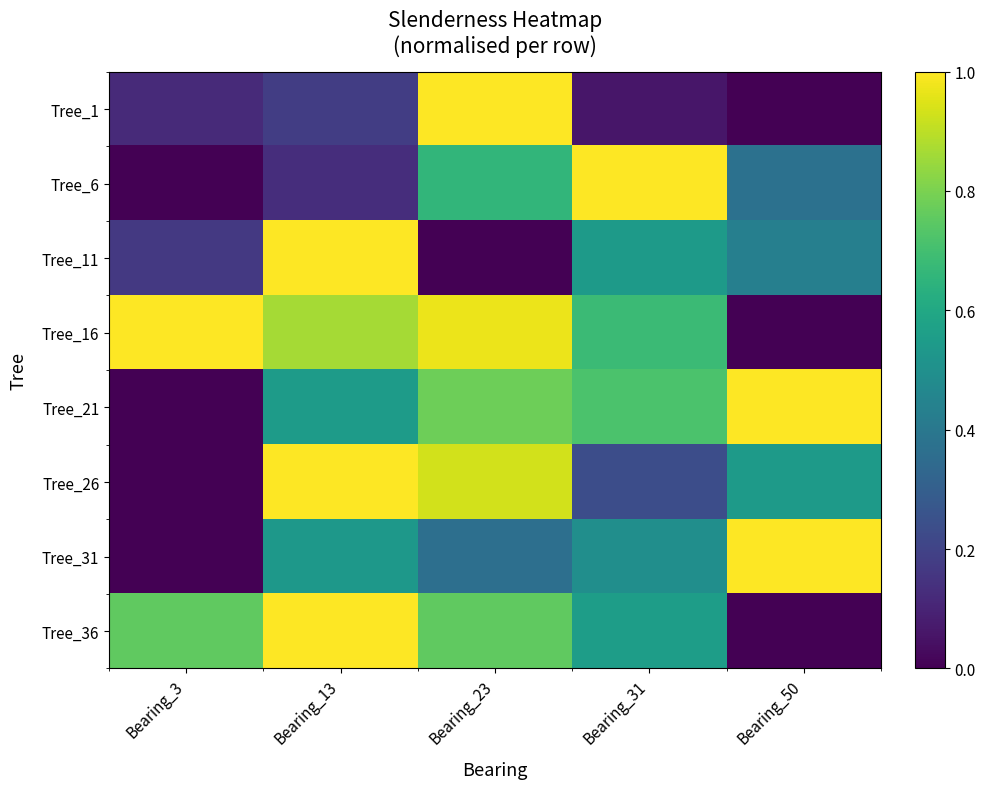

Between Bearing_50 and Bearing_31, which is larger?

Bearing_31